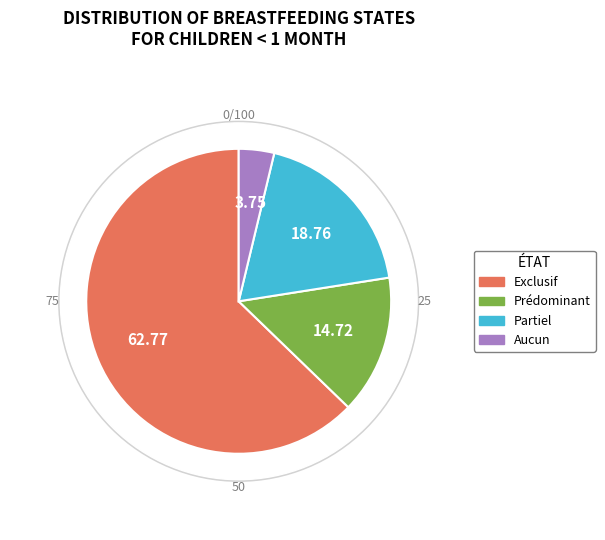

To the nearest percent, what is the average slice percentage?

25%